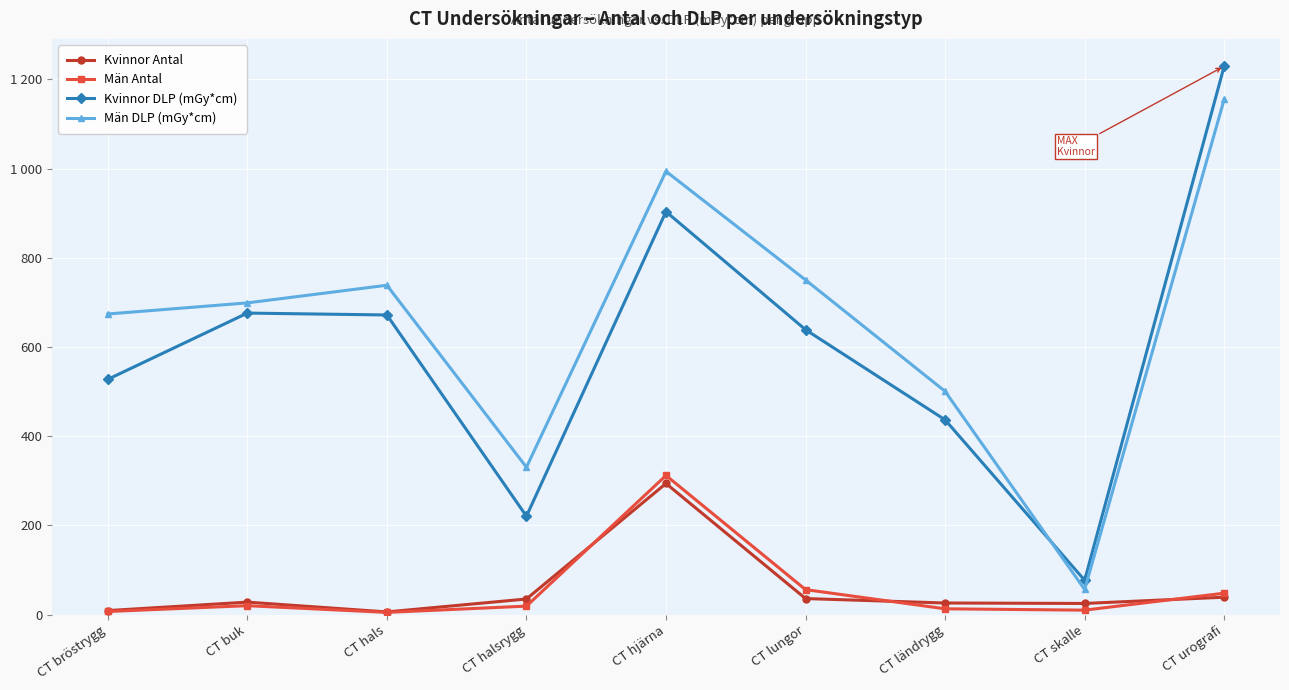

Is this an area chart (filled region under the line)?

No